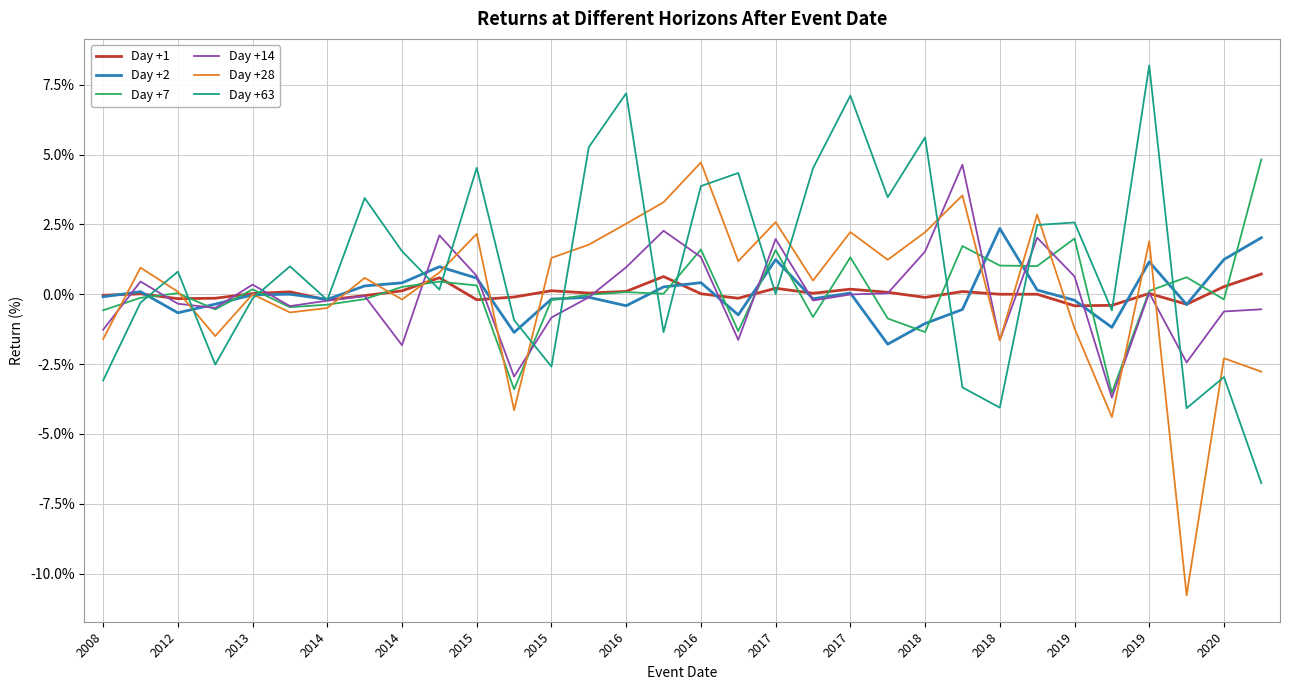

What are all the series names shown in the legend?

Day +1, Day +2, Day +7, Day +14, Day +28, Day +63